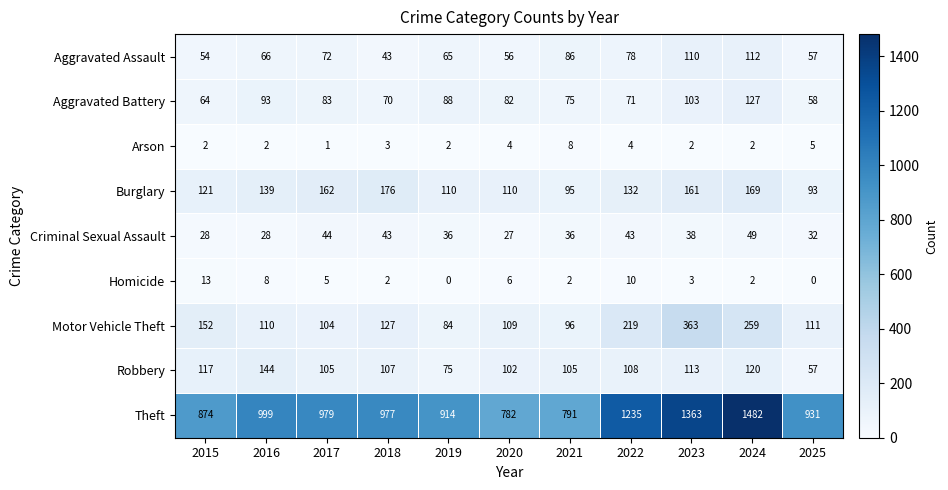

Which category has the highest value in the Aggravated Assault series?

2024